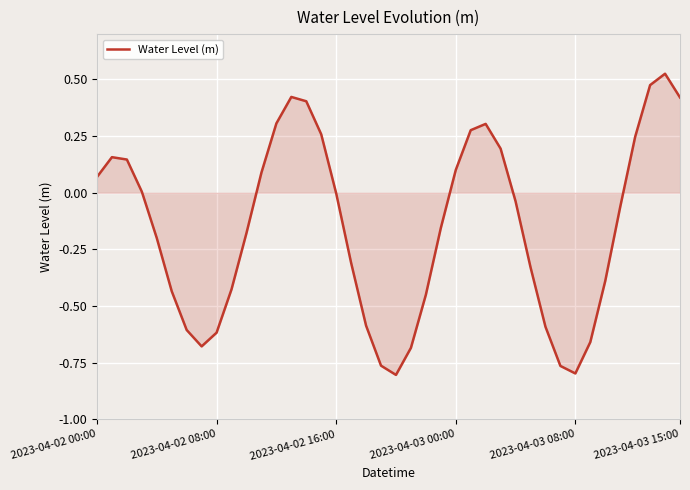

What is the difference between the maximum and minimum values?

1.3